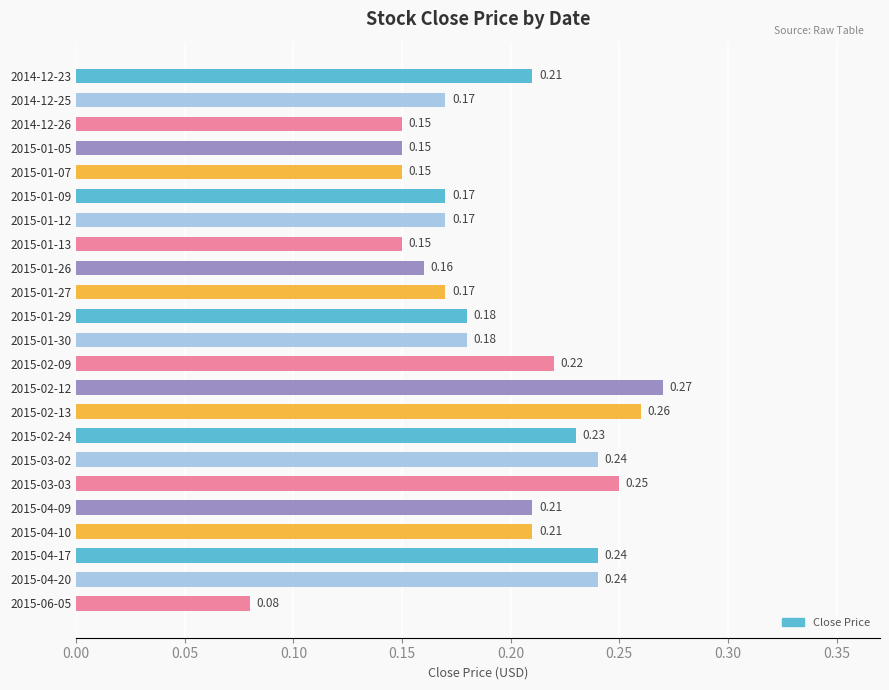

What is the sum of the values at 2015-04-17 and 2015-04-20?

0.5